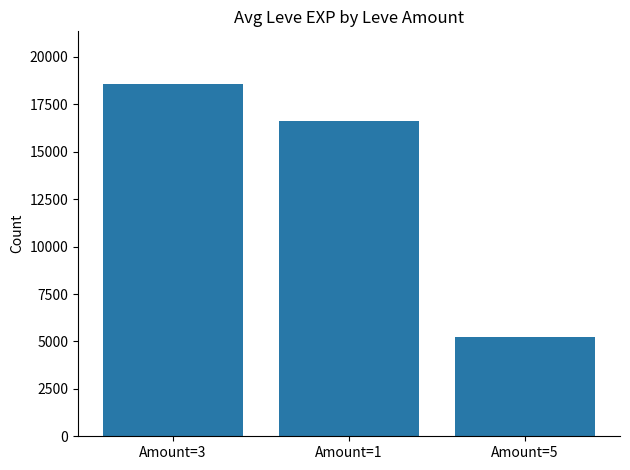

What position from the left is Amount=3?

1